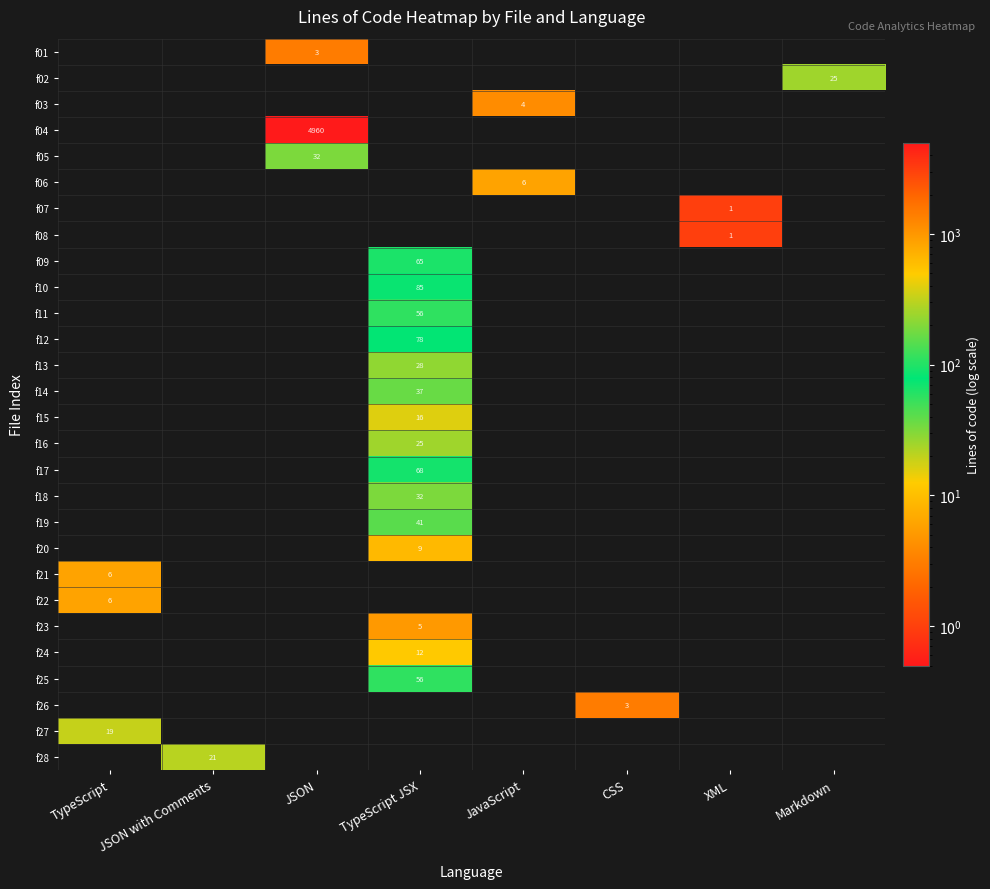

Which label corresponds to the largest value in the chart?

JSON